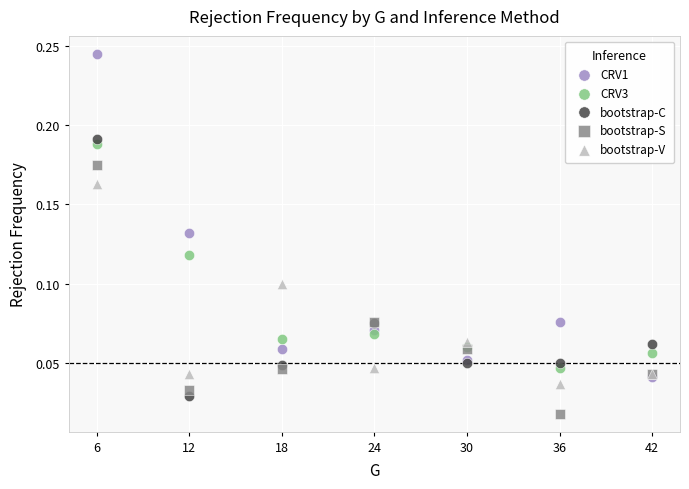

What are all the series names shown in the legend?

CRV1, CRV3, bootstrap-C, bootstrap-S, bootstrap-V